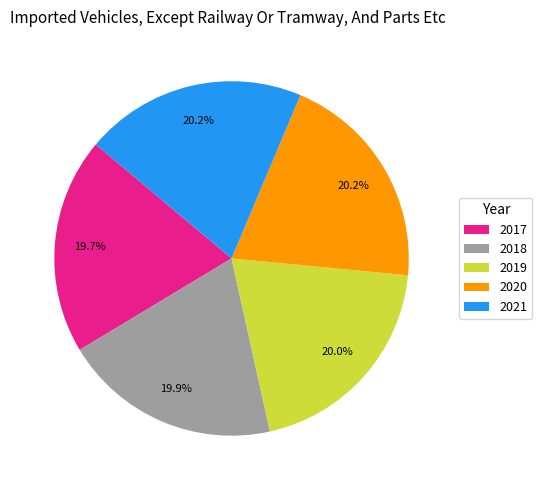

Does 2018 account for over 50% of the chart?

No